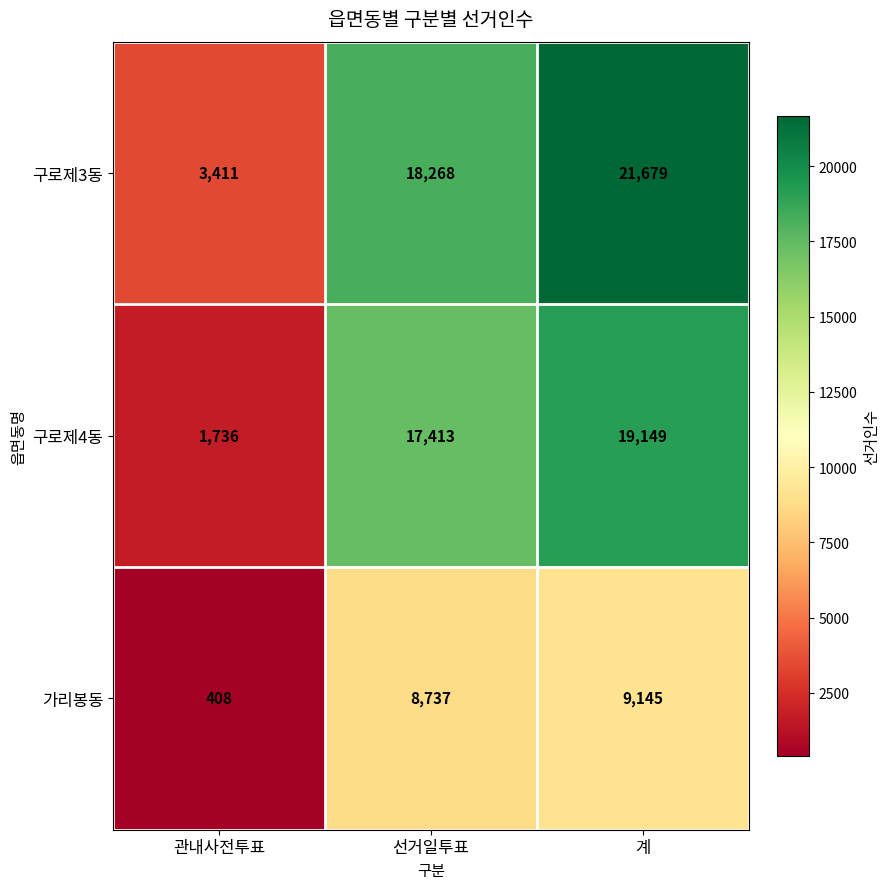

True or false: 구로제4동 has a value of 30950 at 선거일투표.

False